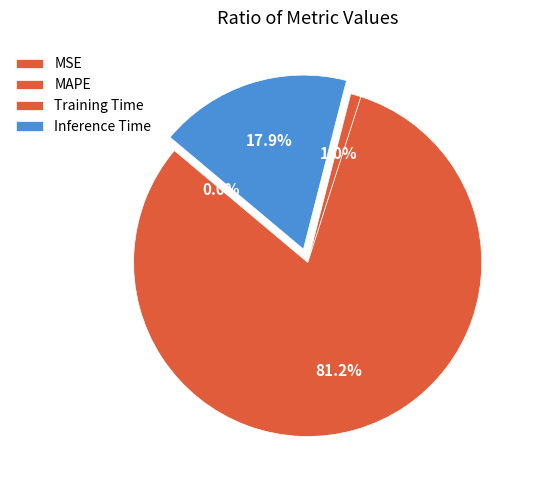

To the nearest percent, what portion does Inference Time represent?

18%